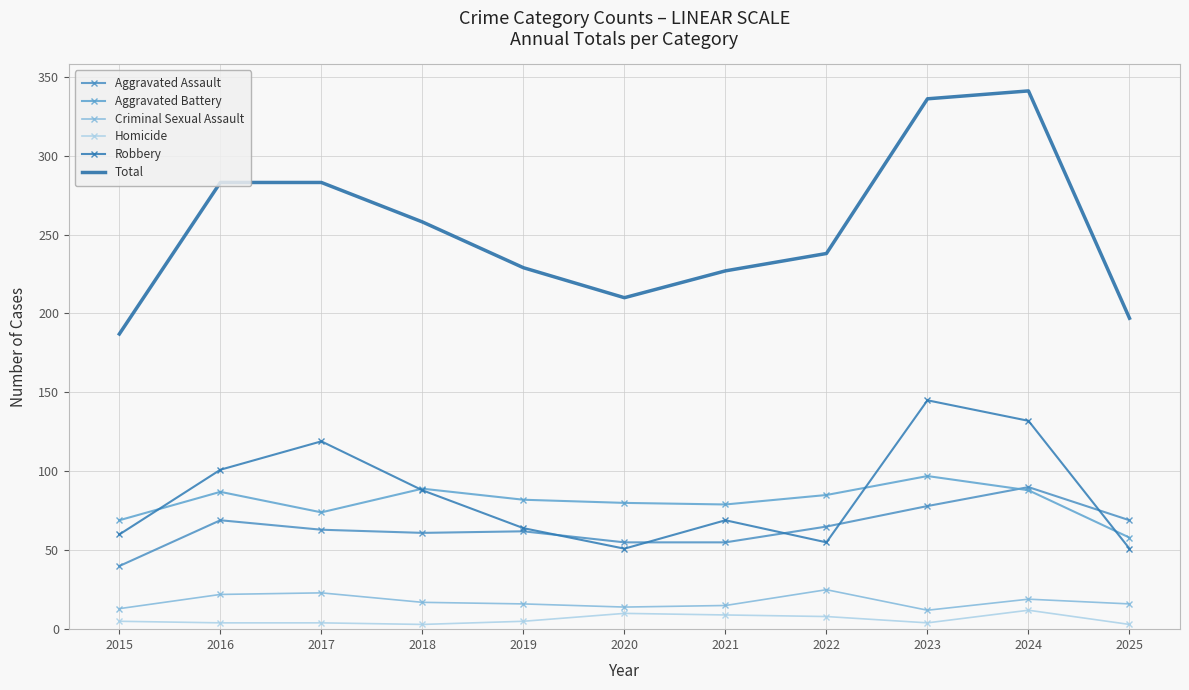

Rank the series at 2022 from lowest to highest value.

Homicide, Criminal Sexual Assault, Robbery, Aggravated Assault, Aggravated Battery, Total